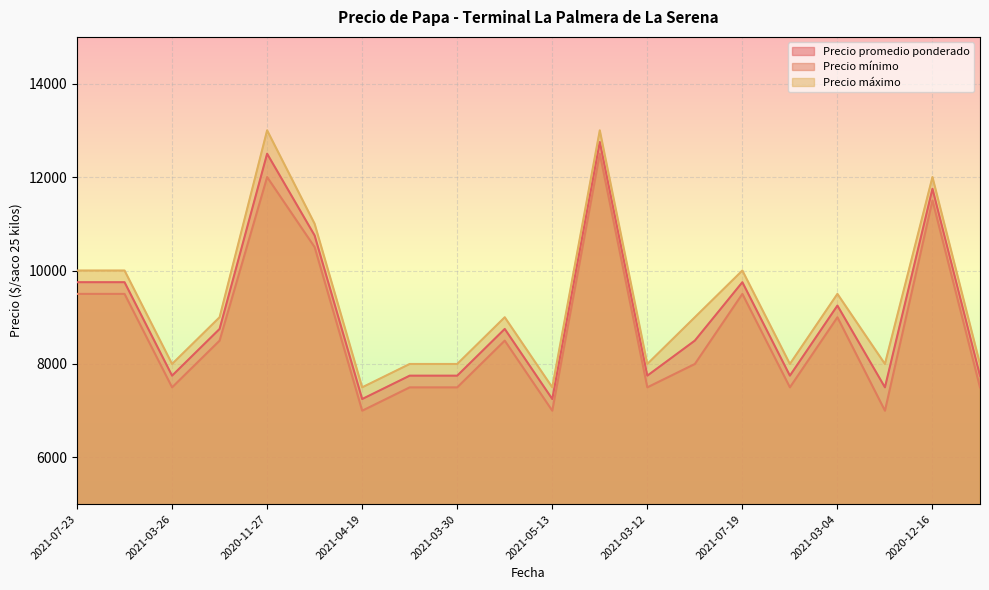

How many distinct data groups are displayed?

3